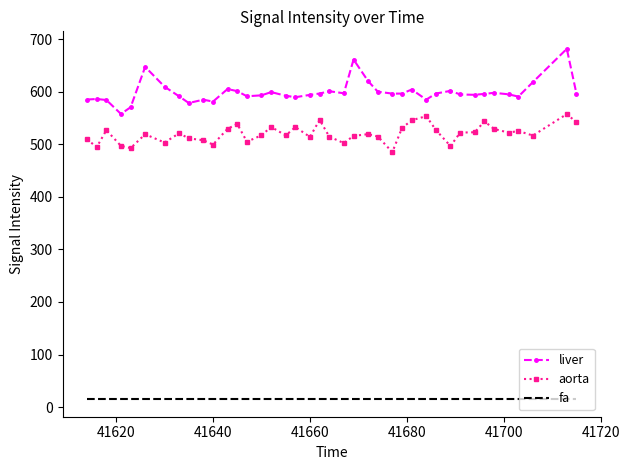

List the series in order of their peak value, highest first.

liver, aorta, fa